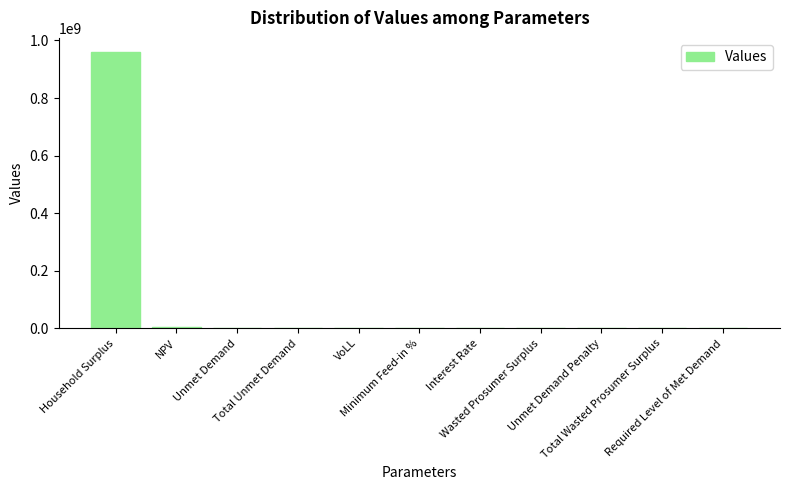

What is the sum of all values?

963954873.9